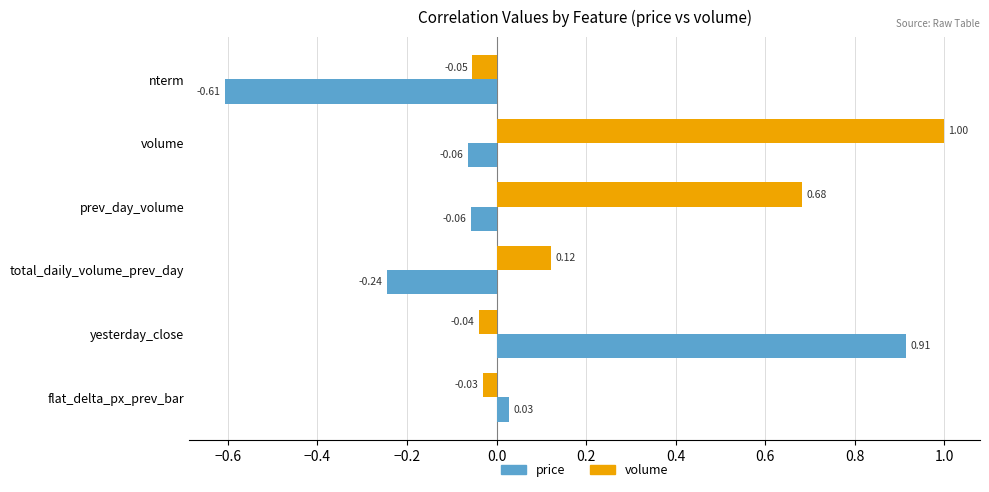

At which label is price closest to 0?

flat_delta_px_prev_bar